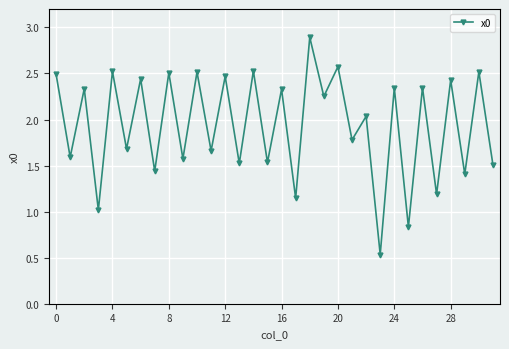

True or false: there are more than 0 points higher than both neighbors.

True